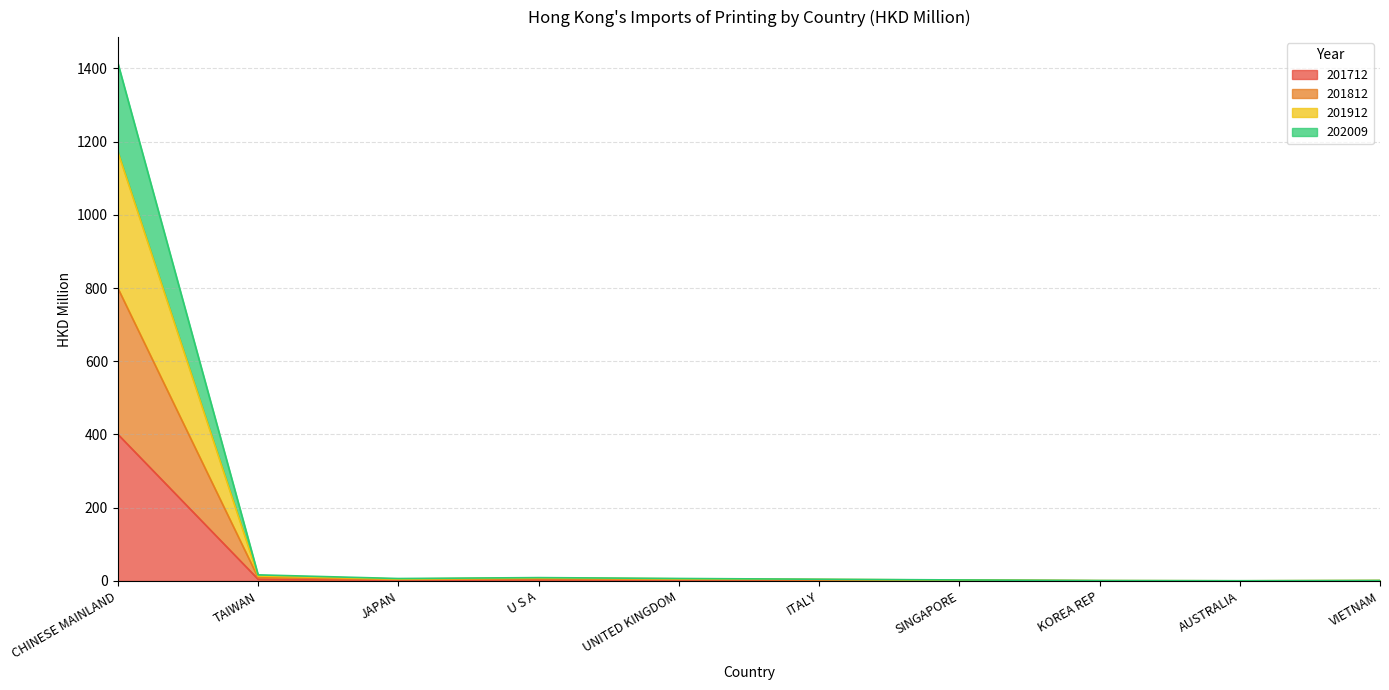

At which category does 201912 reach its first local peak?

U S A